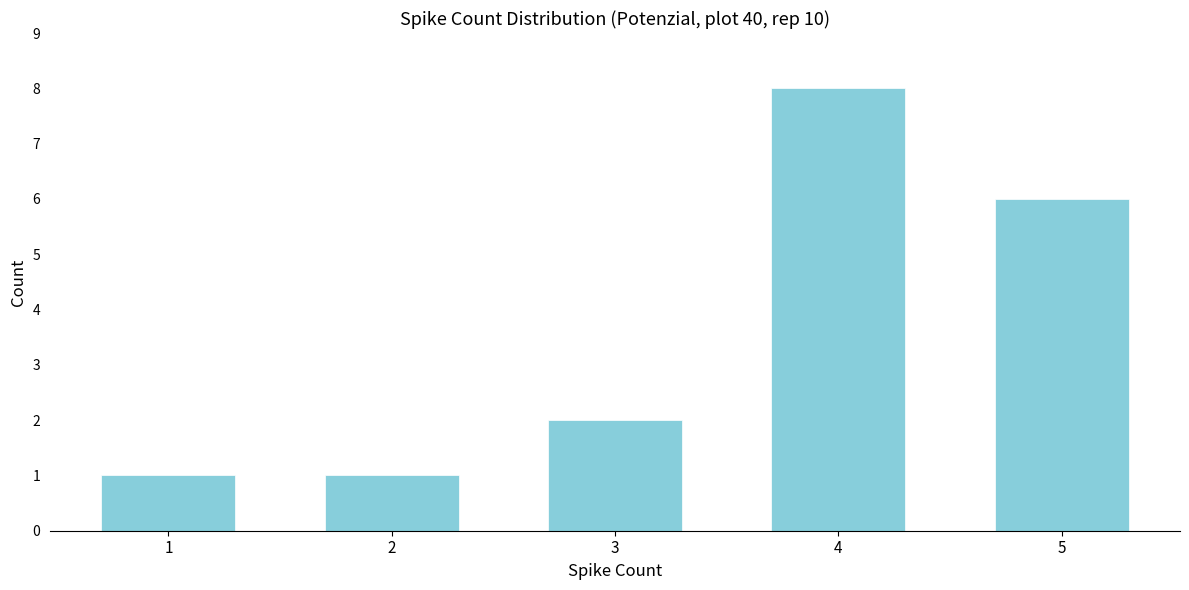

Reading left to right, extract all data points from this chart.

1=1	2=1	3=2	4=8	5=6